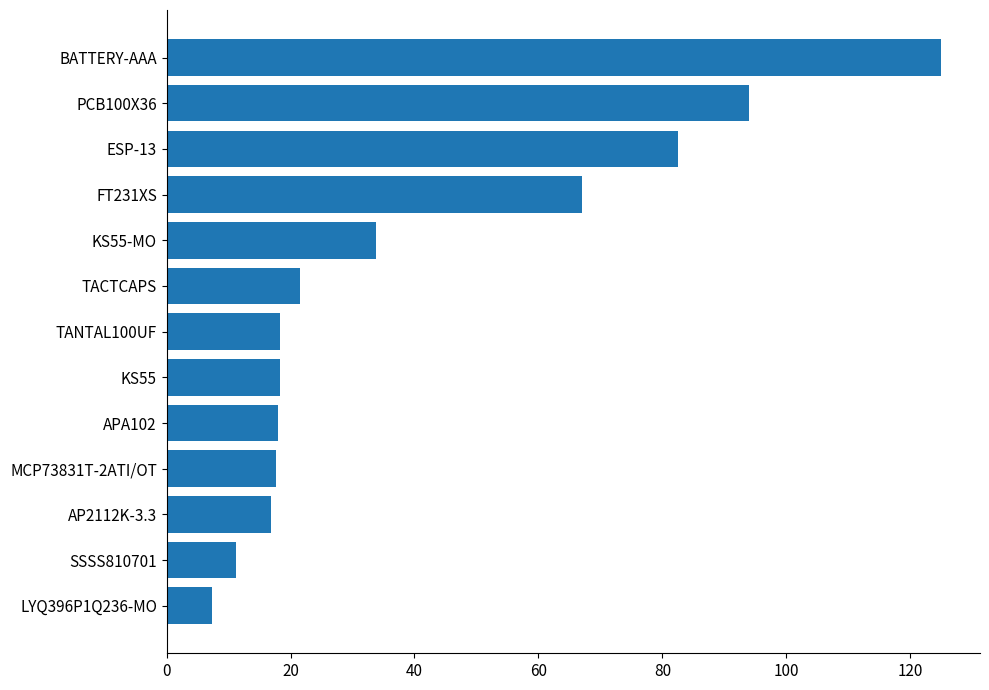

What is the change in value from LYQ396P1Q236-MO to ESP-13?

+75.2